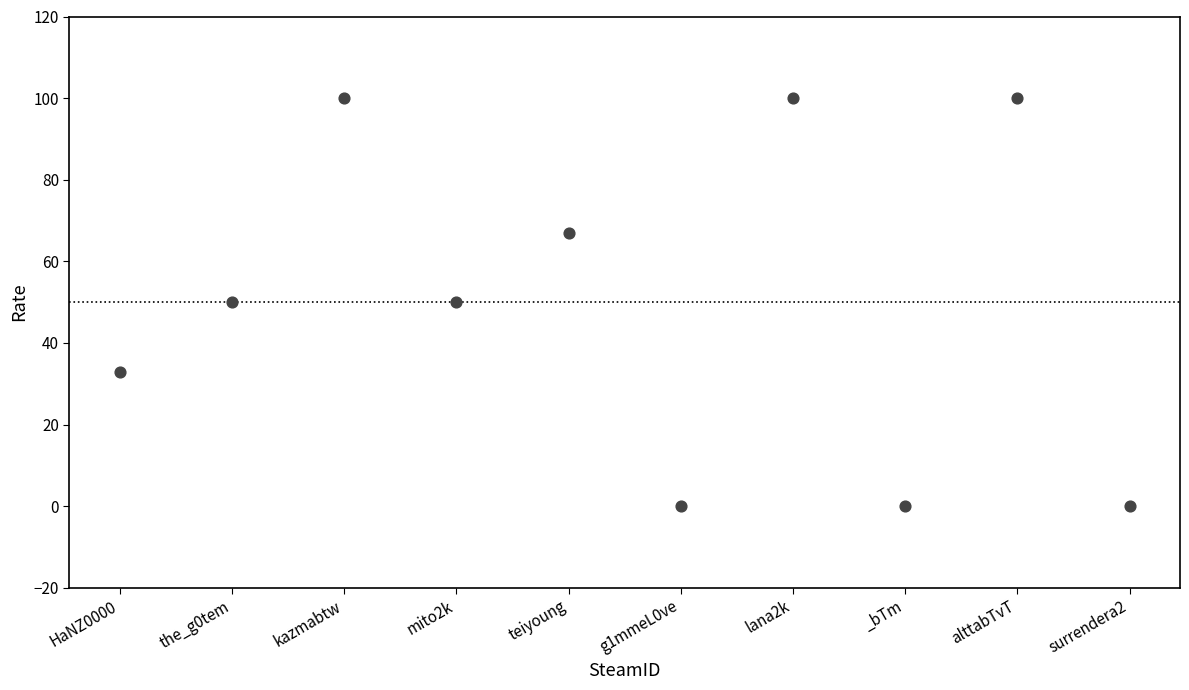

What is the average Y value?

50